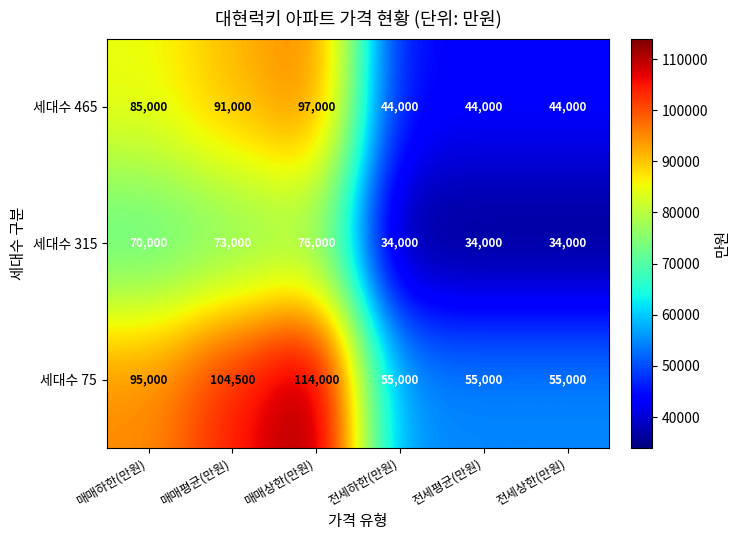

At 전세상한(만원), list the series in order from largest to smallest.

세대수 75, 세대수 465, 세대수 315